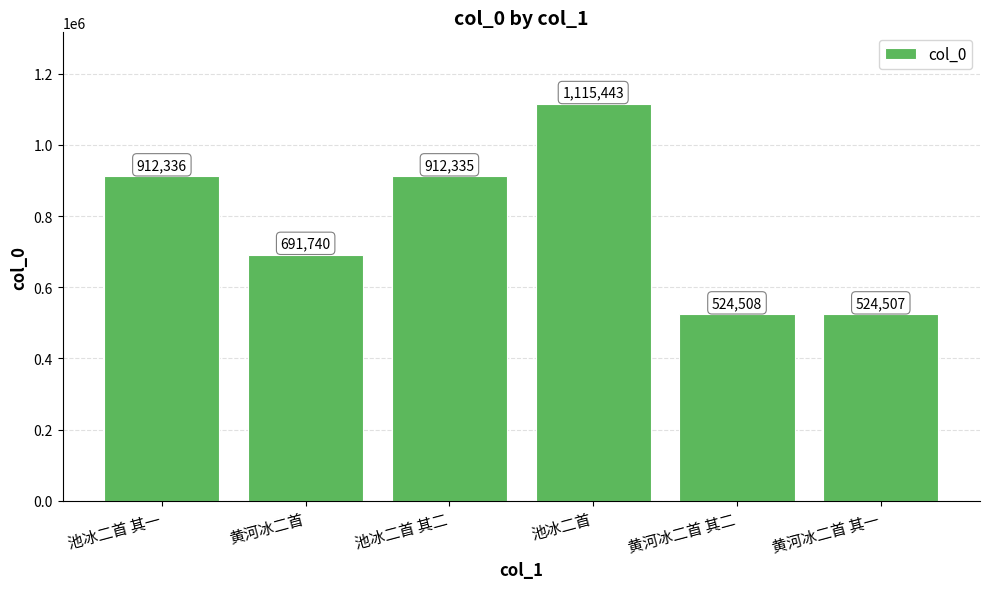

The chart shows a value of 307321 at 黄河冰二首 其一. True or false?

False